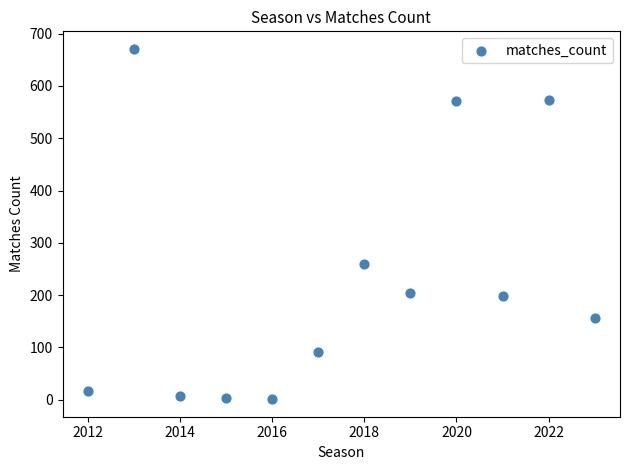

What Y value in the scatter plot is closest to 336?

259